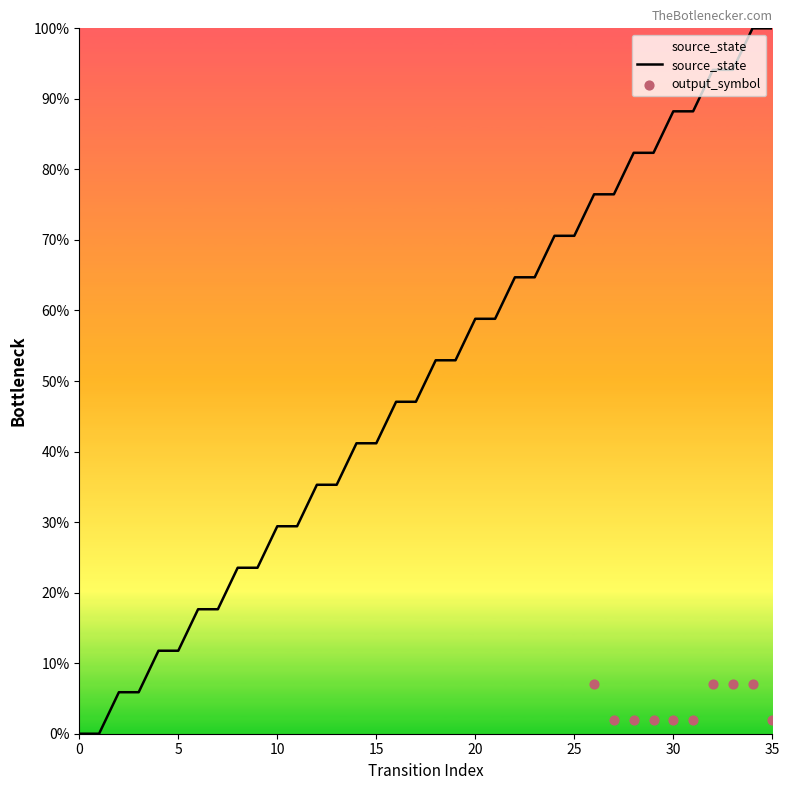

What is the ratio of the value at 28 to the value at 34?

0.8